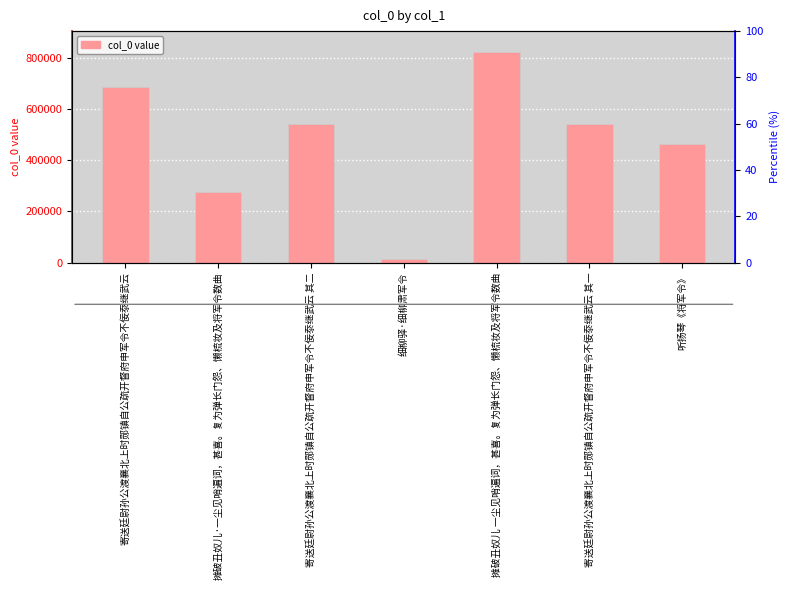

Rank the categories by value from lowest to highest.

细柳驿·细柳肃军令, 摊破丑奴儿·一尘见哨遍词，甚喜。复为弹长门怨、懒梳妆及将军令数曲, 听扬琴《将军令》, 寄送廷尉孙公渡襄北上时郧镇自公疏开督府申军令不佞沗继武云 其一, 寄送廷尉孙公渡襄北上时郧镇自公疏开督府申军令不佞沗继武云 其二, 寄送廷尉孙公渡襄北上时郧镇自公疏开督府申军令不佞沗继武云, 摊破丑奴儿 一尘见哨遍词，甚喜。复为弹长门怨、懒梳妆及将军令数曲